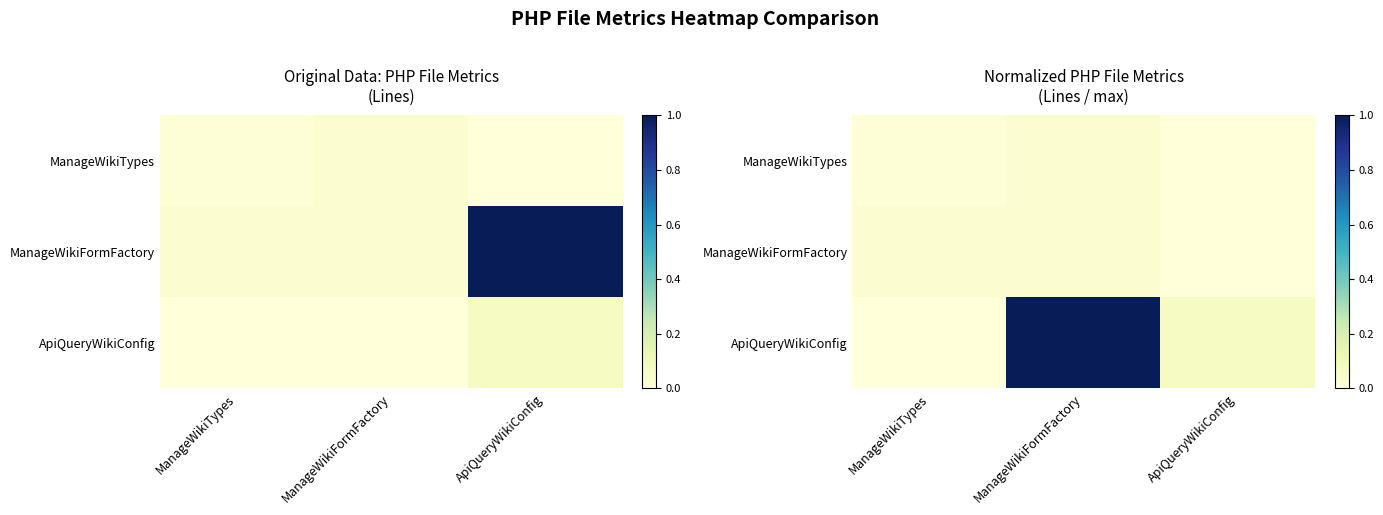

The value of ManageWikiTypes at ManageWikiFormFactory is 0.0. True or false?

False